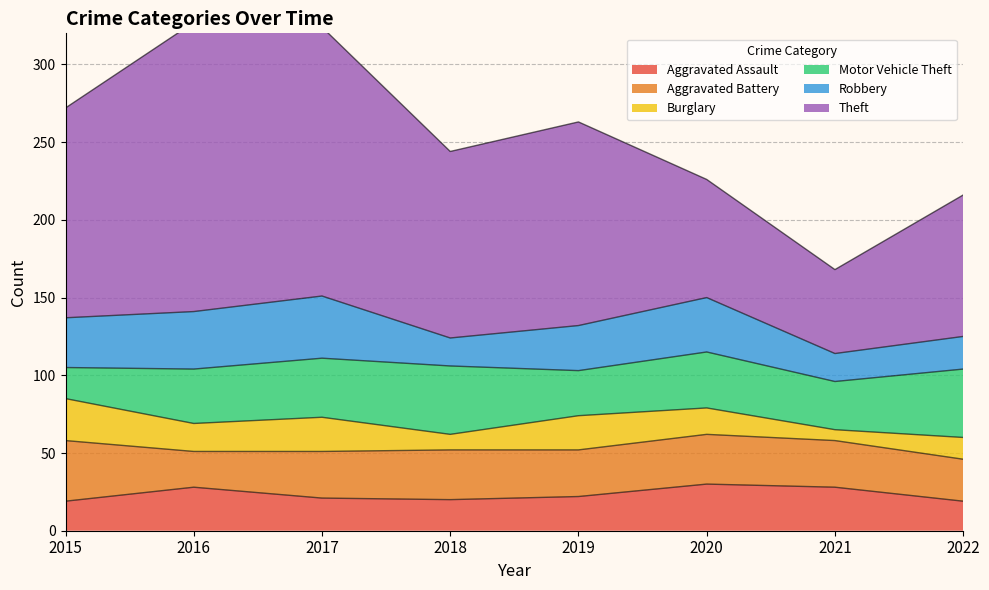

How many lines are shown in the chart?

6